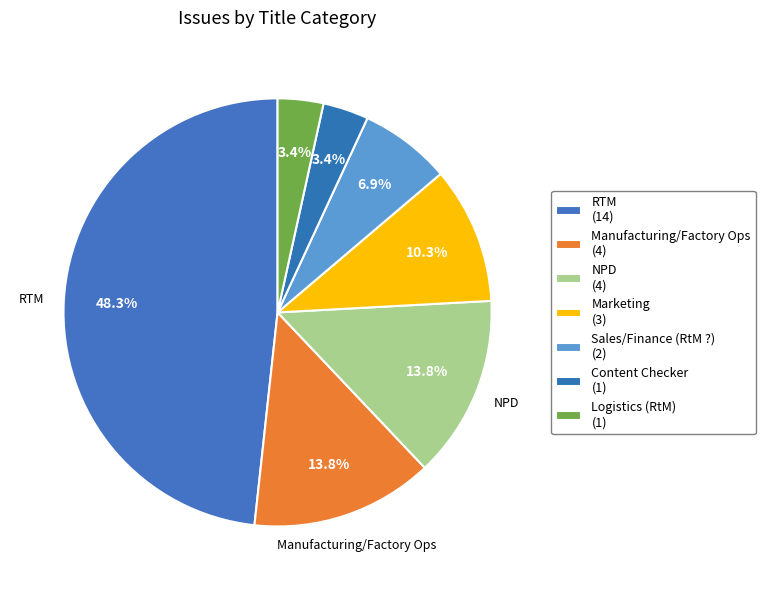

Count the number of slices in the pie.

7